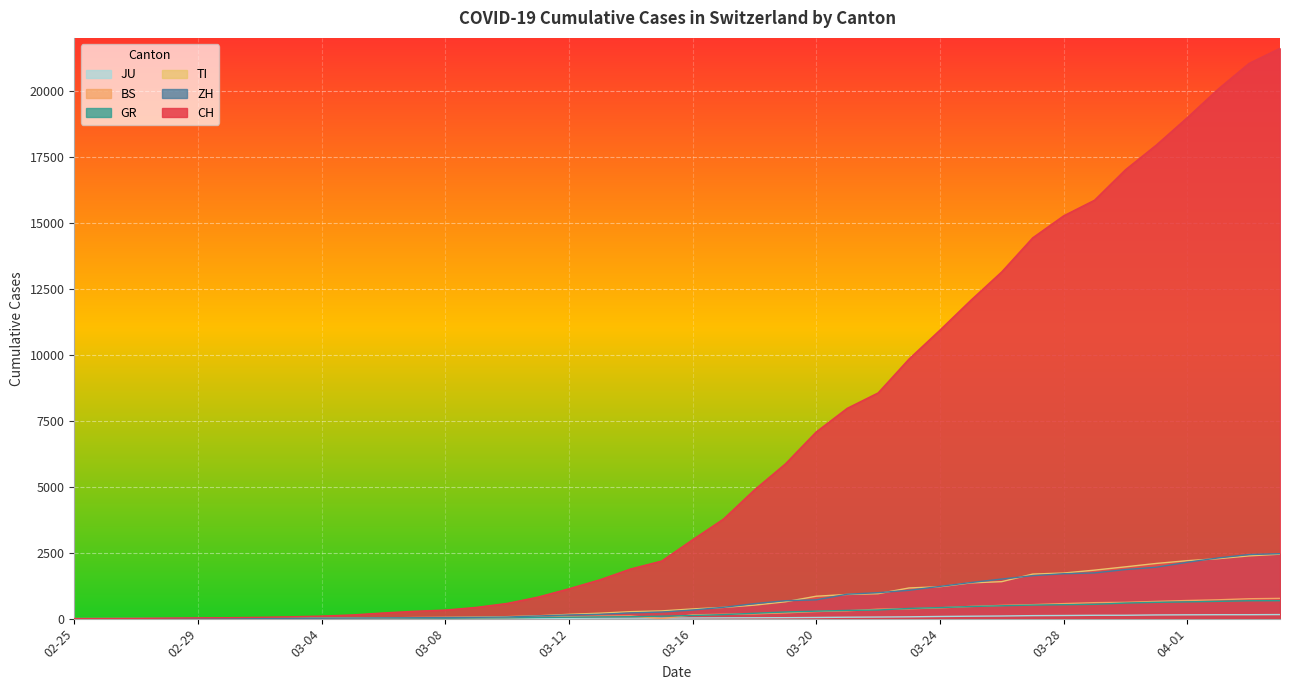

What is the label of the 8th point from the left?

2020-03-03